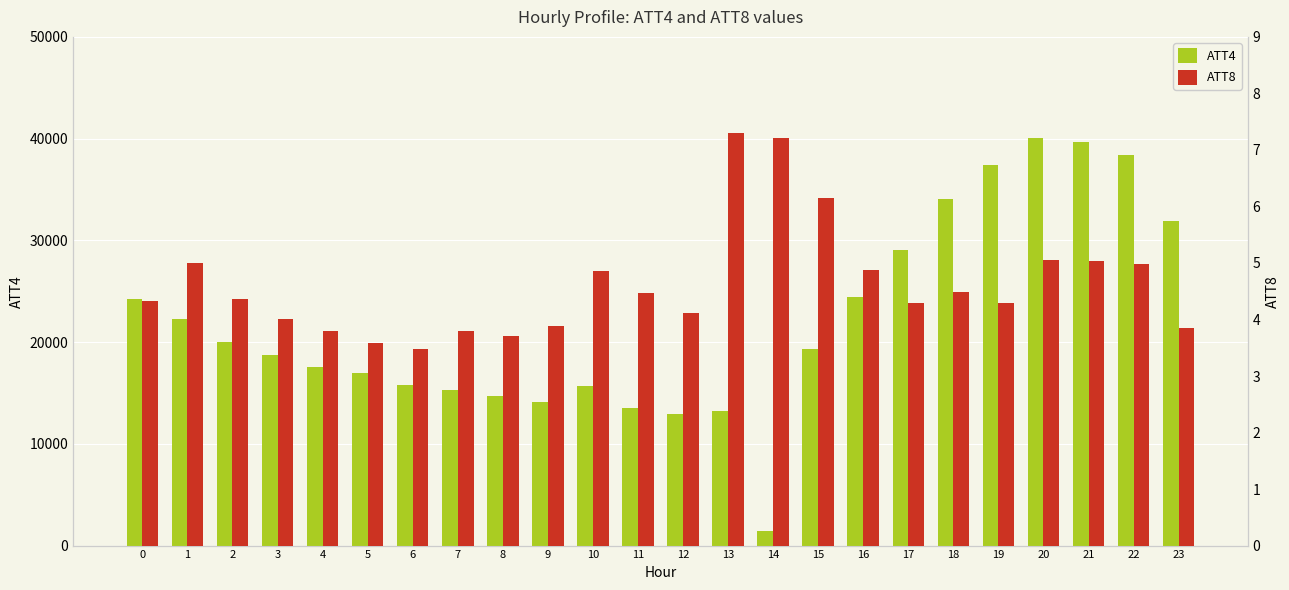

Is it true that ATT8 equals 4.0 at 3?

True